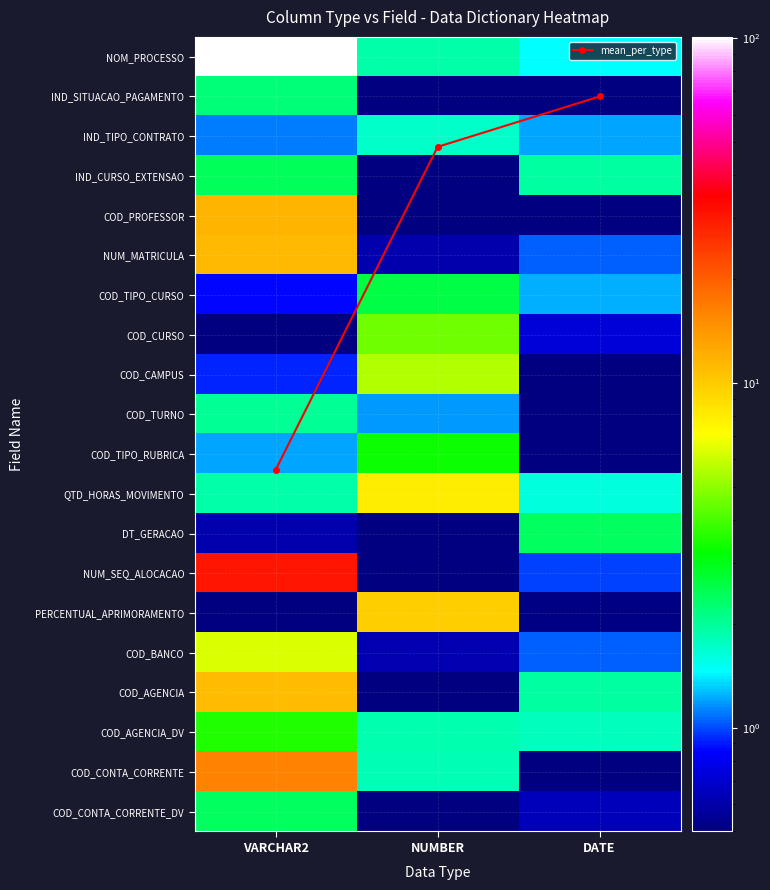

What is the spread (max minus min) of values at NUMBER?

9.7